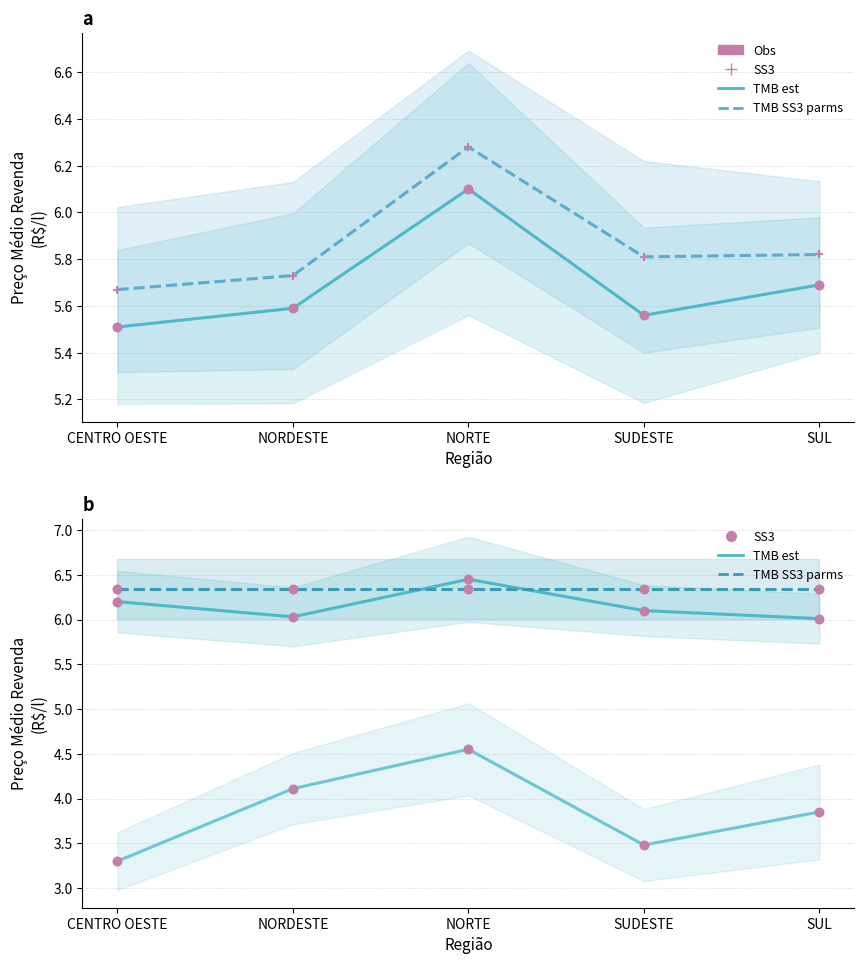

Is the value of ETANOL HIDRATADO at CENTRO OESTE greater than the value of GASOLINA COMUM at NORTE?

No